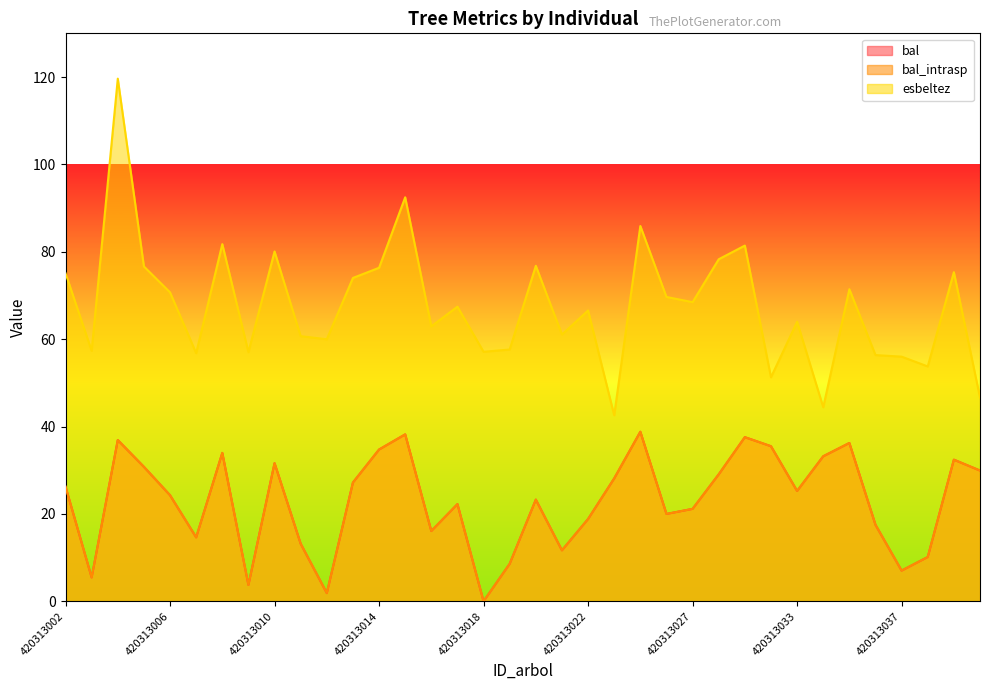

True or false: esbeltez and bal_intrasp cross at least once.

False